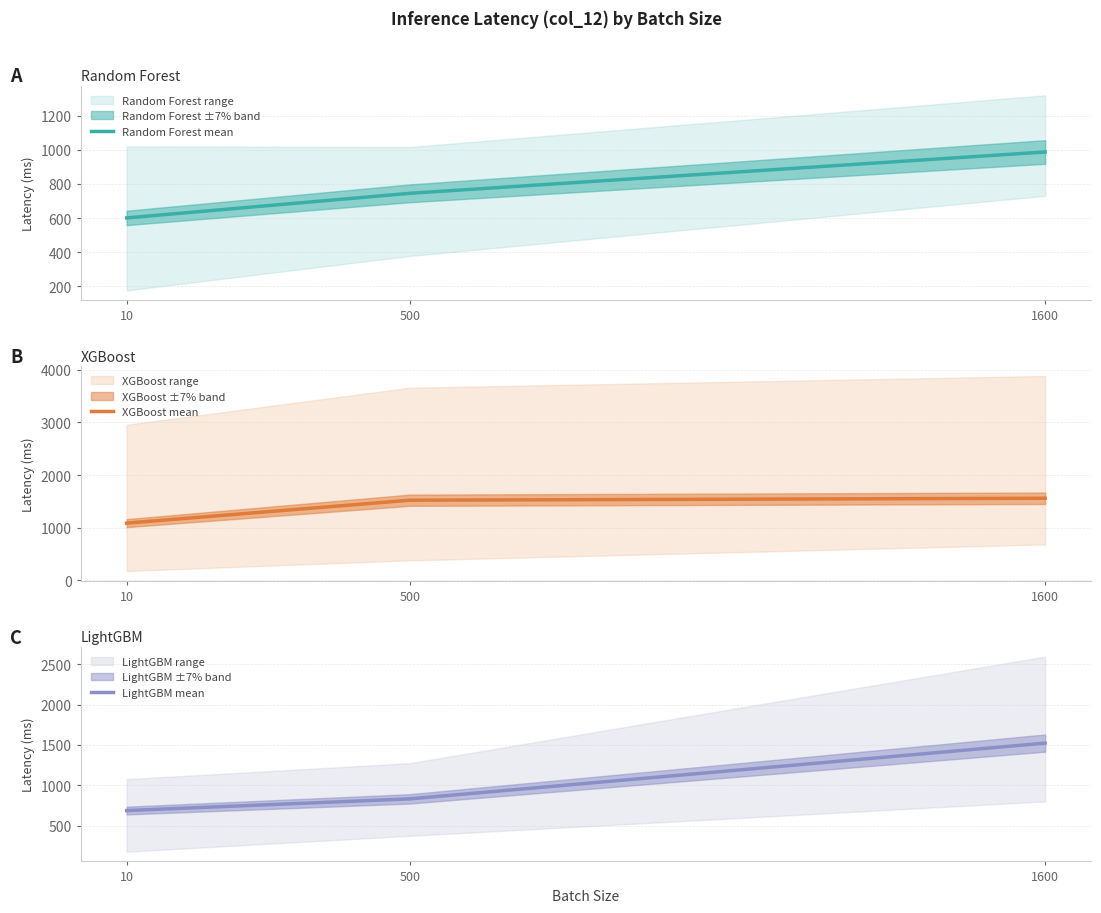

What is the total value across all series at 1600?

4069.5